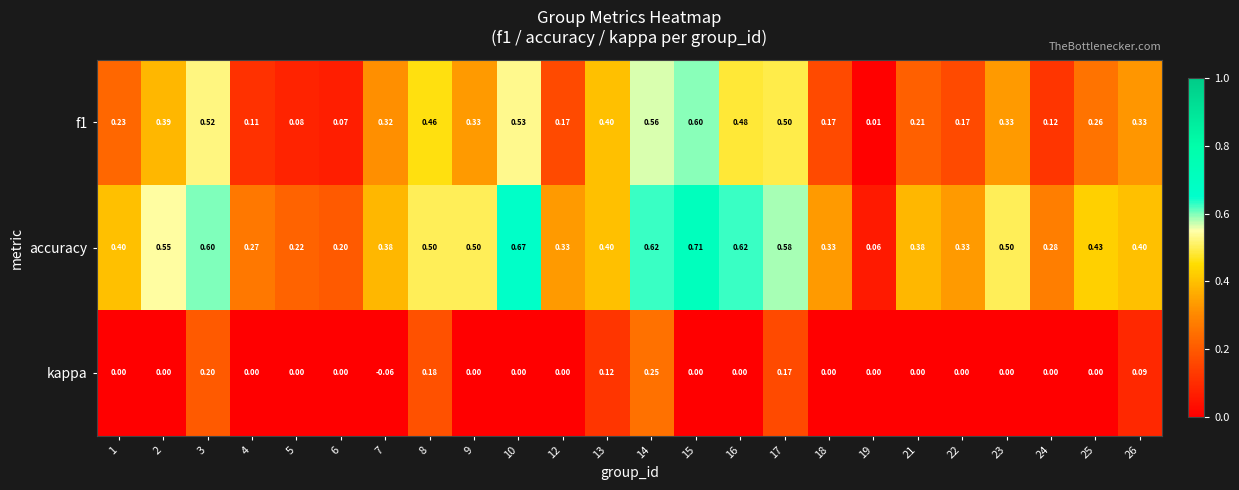

At which category does the chart reach its peak across all series?

15